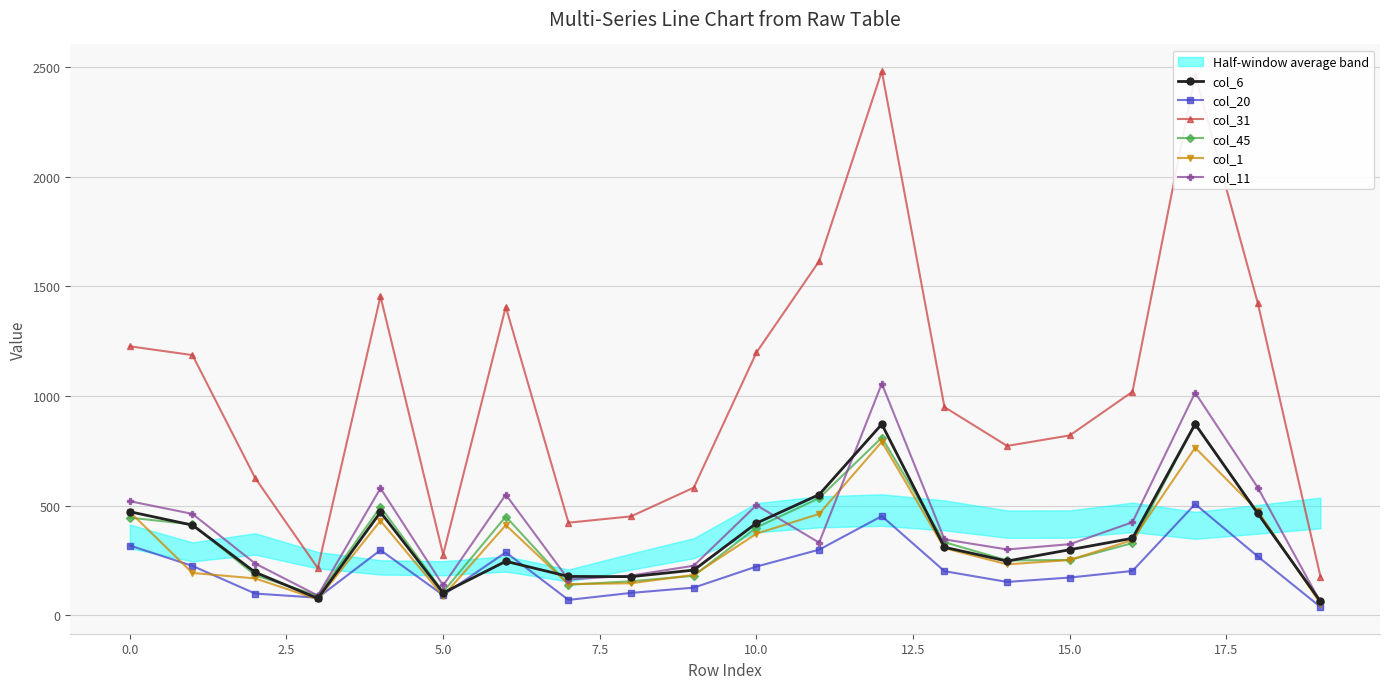

In col_11, how many points are lower than both neighbors (excluding endpoints)?

5